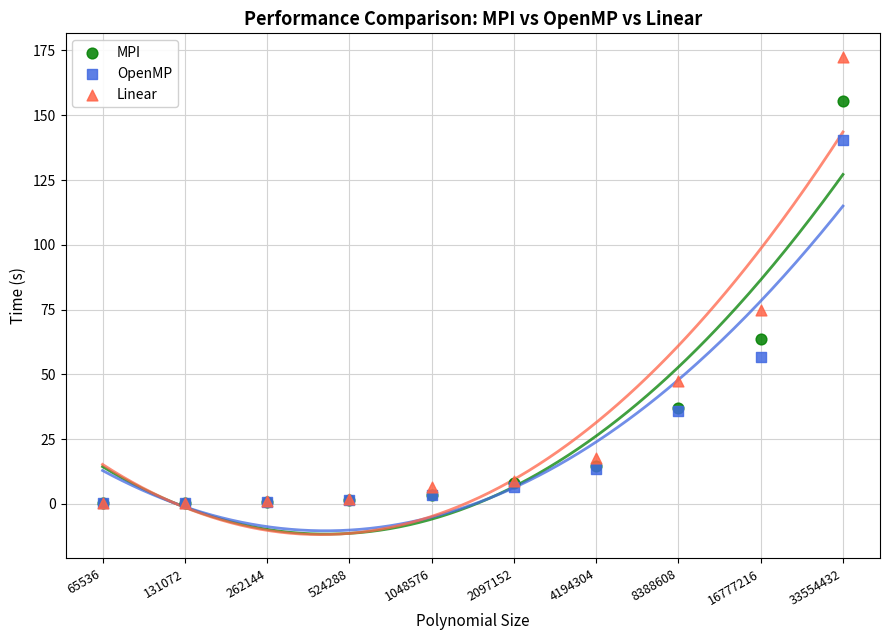

Across all series, what Y value is closest to 86?

74.9